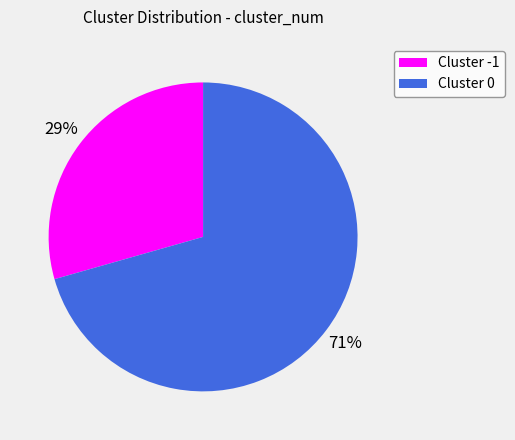

Count the number of slices in the pie.

2